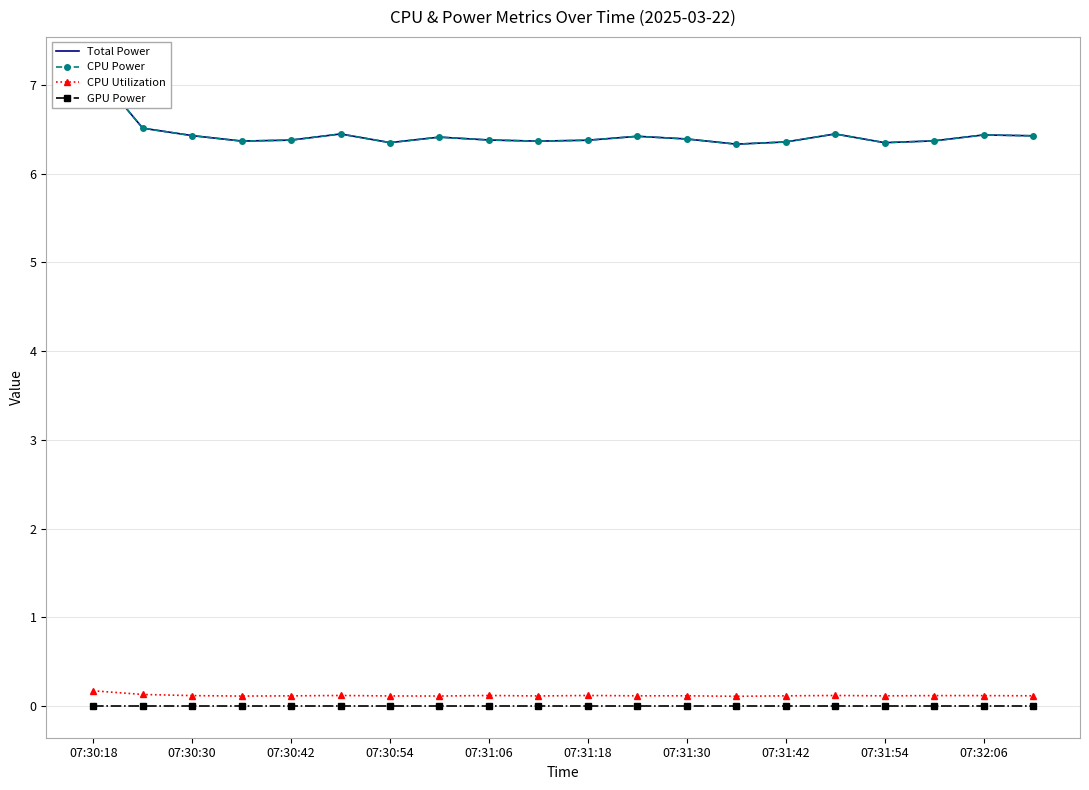

What is the greatest value displayed?

7.2